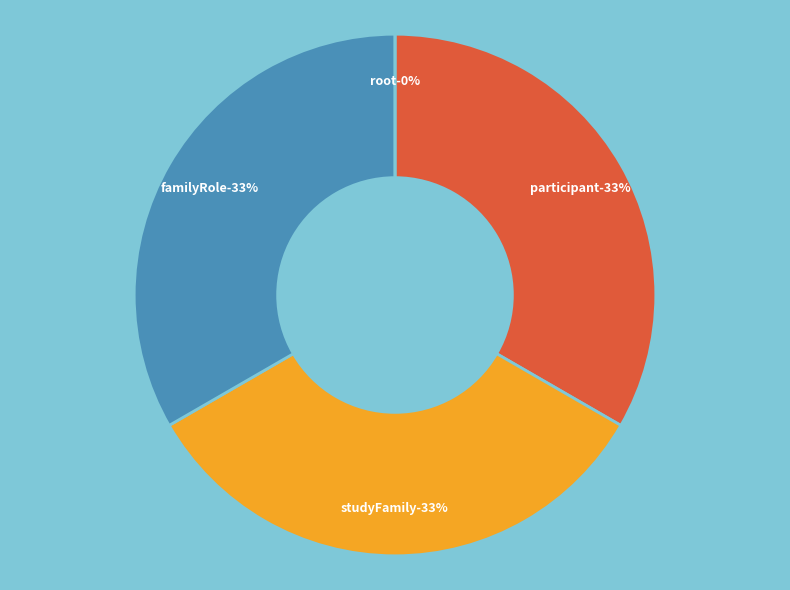

Does any single category account for the majority?

No